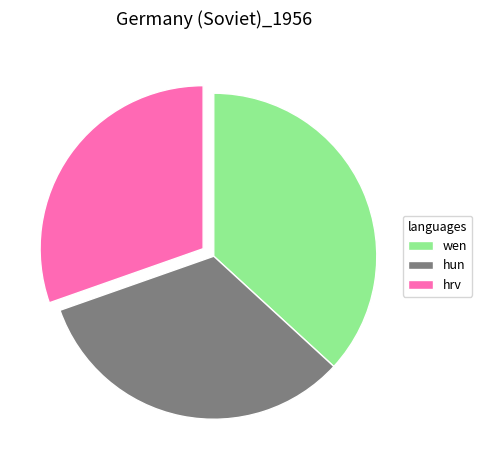

Count the number of slices in the pie.

3